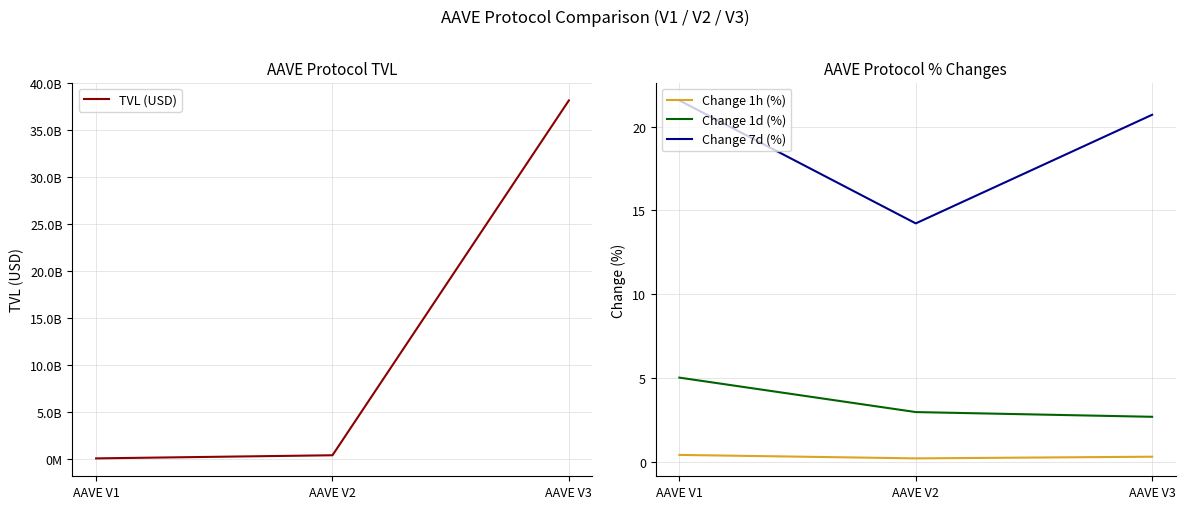

Which category has the lowest value across all series?

AAVE V2